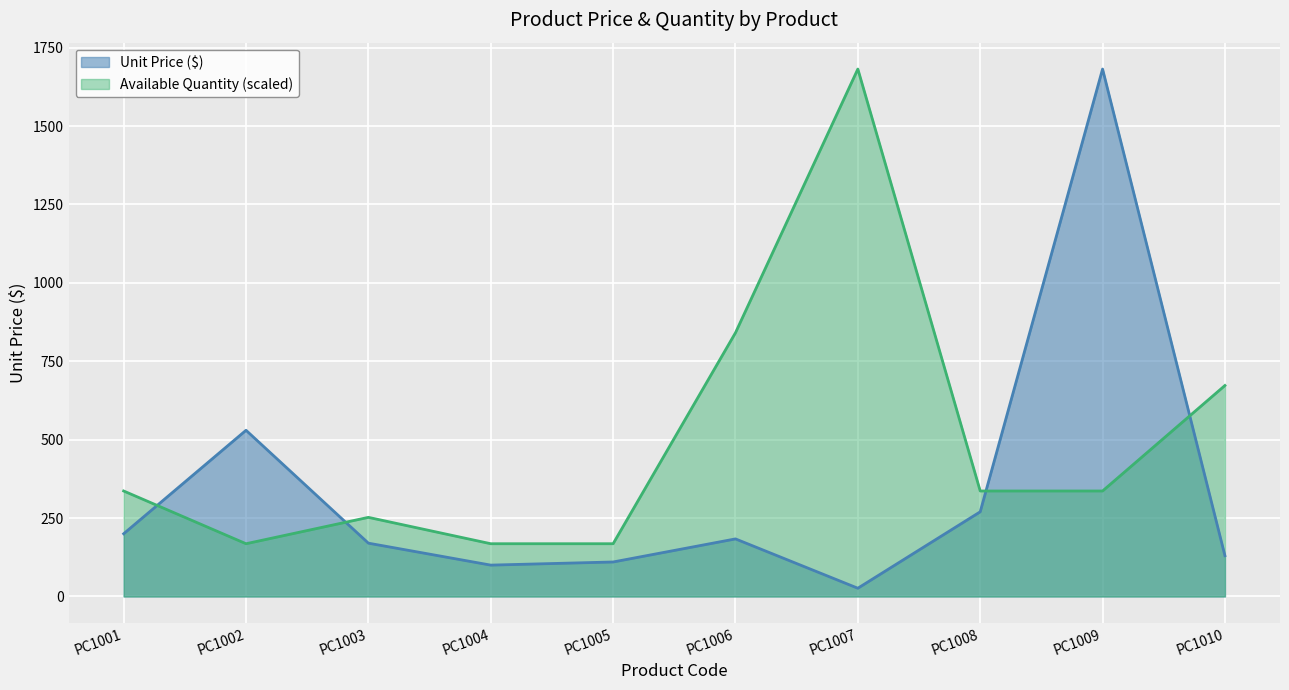

At PC1010, list the series in order from largest to smallest.

Available Quantity (scaled), Unit Price ($)